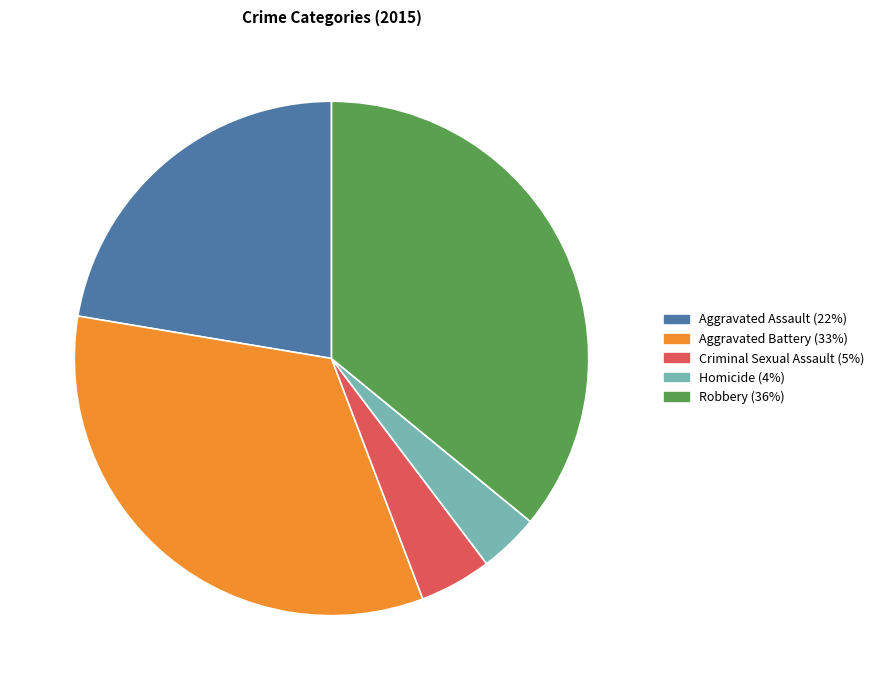

What is the ratio of the value at Homicide to the value at Aggravated Battery?

0.1